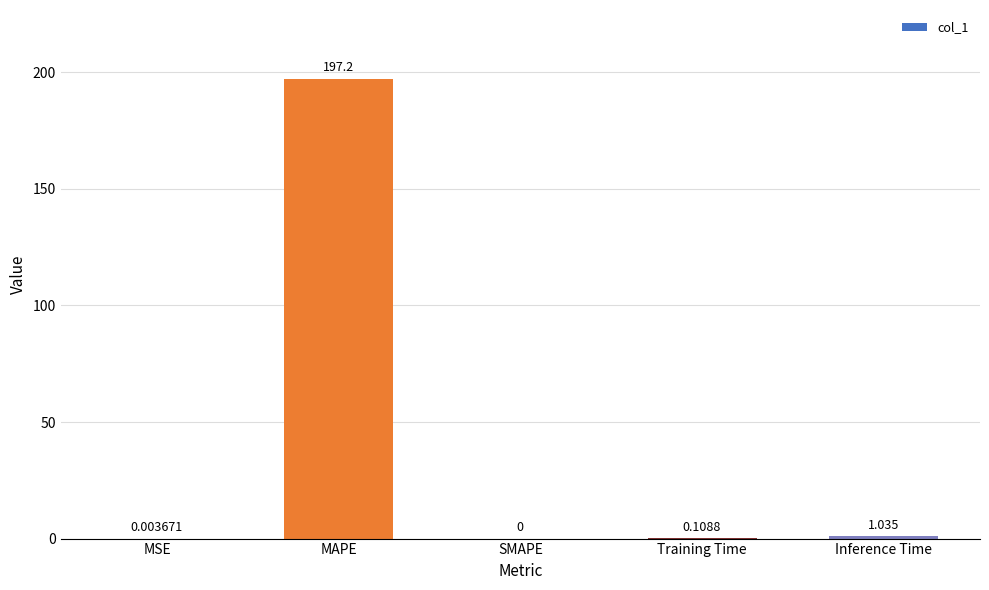

Which has a higher value, MAPE or Inference Time?

MAPE